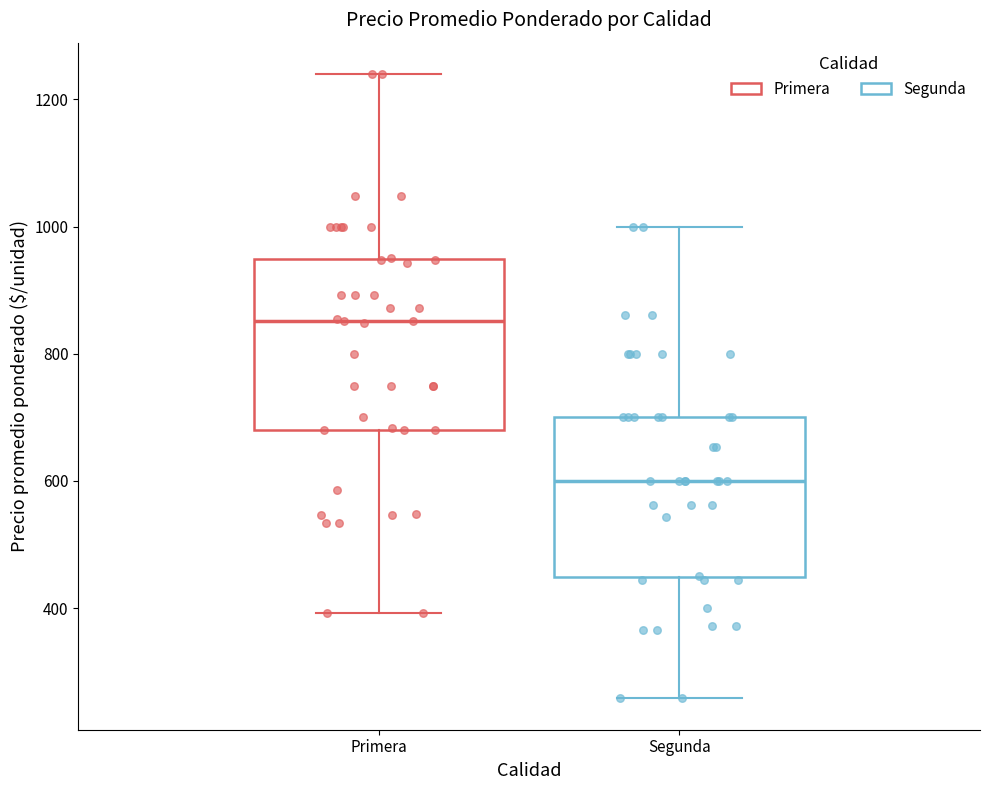

Reading left to right, transcribe this box plot: for each box, give where its median line is, the range the box spans, and where its two whiskers end, as read against the y-axis. The values are not printed on the chart, so give them approximately, as read against the axis.

Primera: median 860, box 680 to 940, whiskers 400 to 1240
Segunda: median 600, box 440 to 700, whiskers 260 to 1000